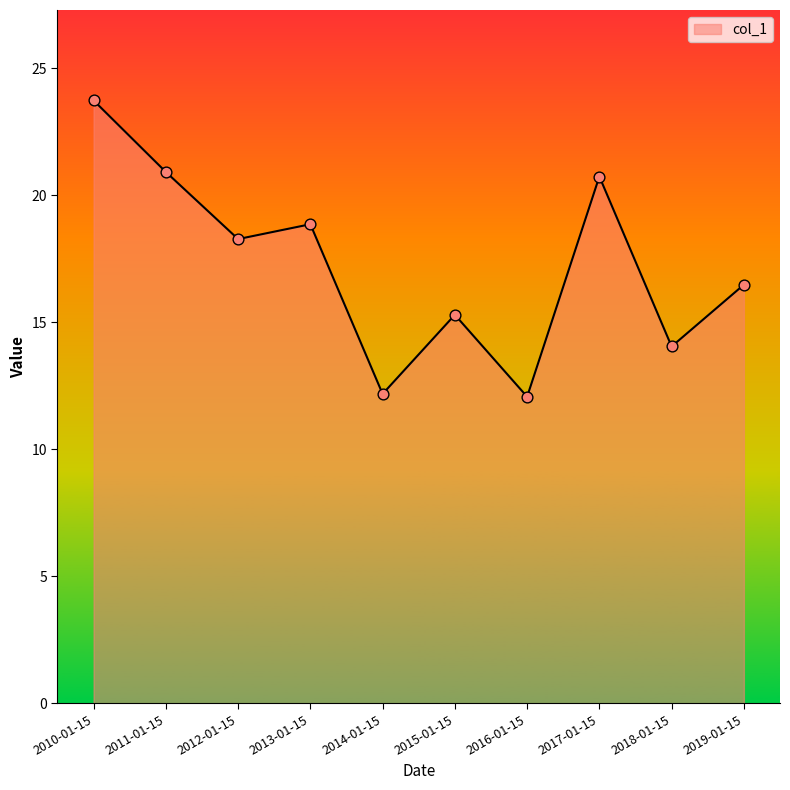

Which has a higher value, 2012-01-15 or 2016-01-15?

2012-01-15